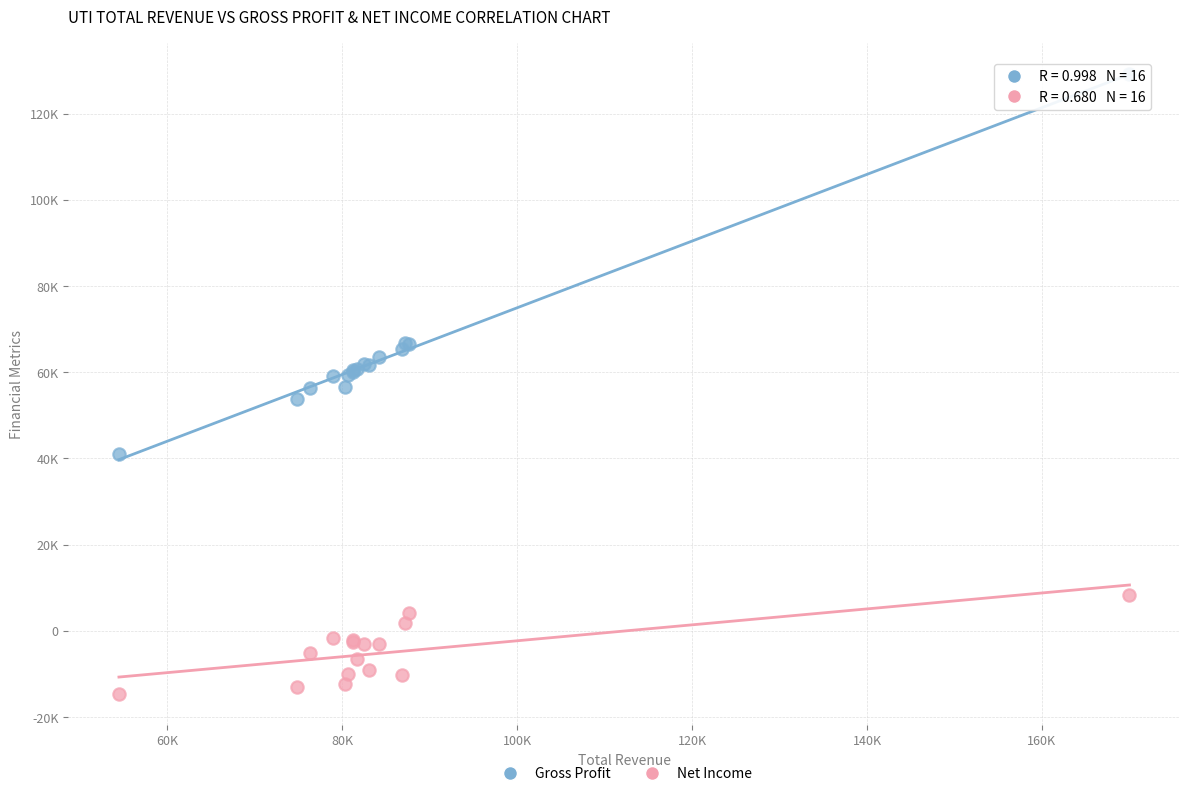

Which series has the widest spread of Y values?

Gross Profit